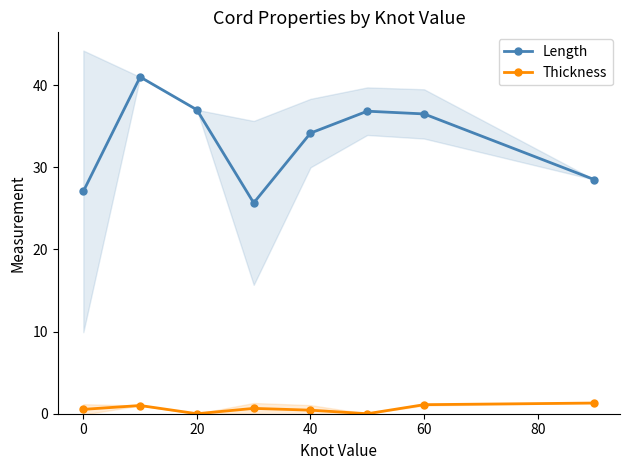

True or false: Thickness has more than 1 points higher than both neighbors.

True